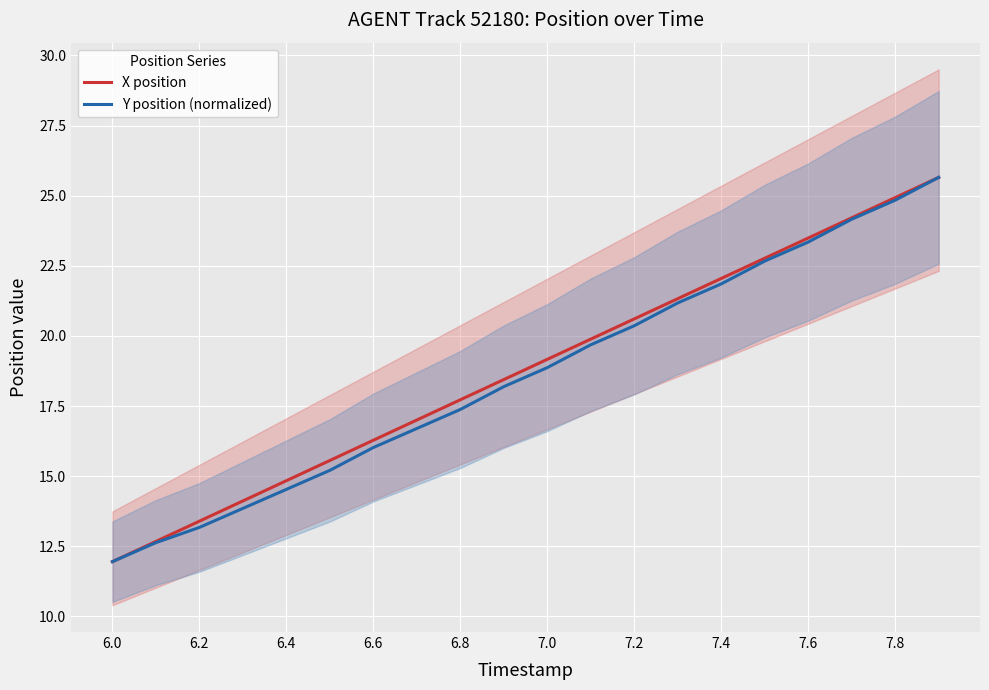

What is the minimum value for Y position (normalized)?

12.0